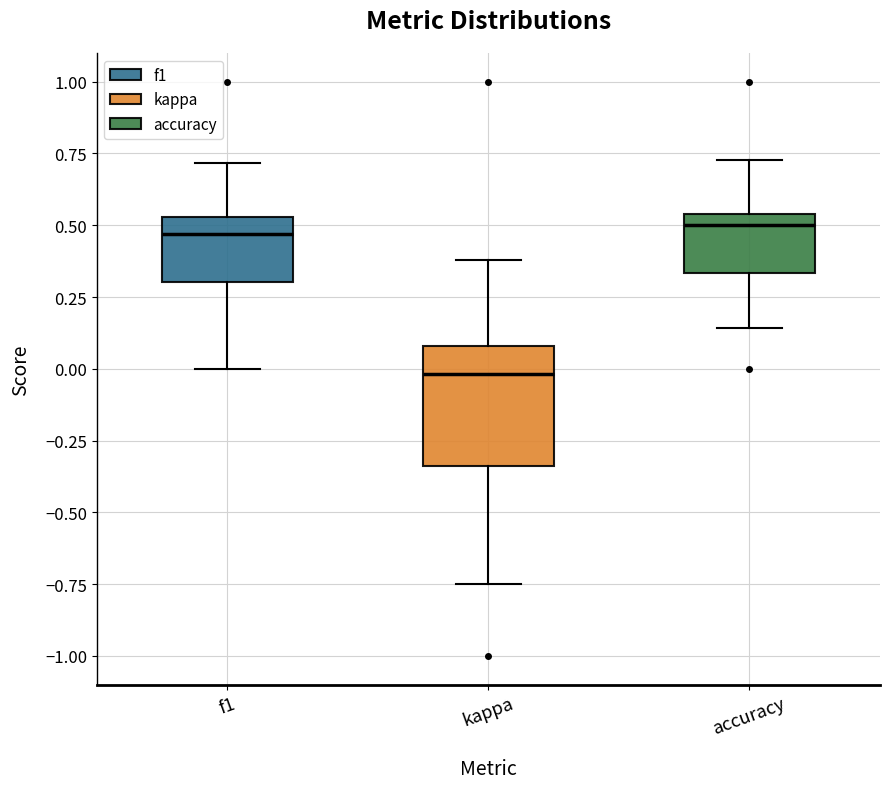

Which box is the tallest, from its lower edge to its upper edge?

kappa